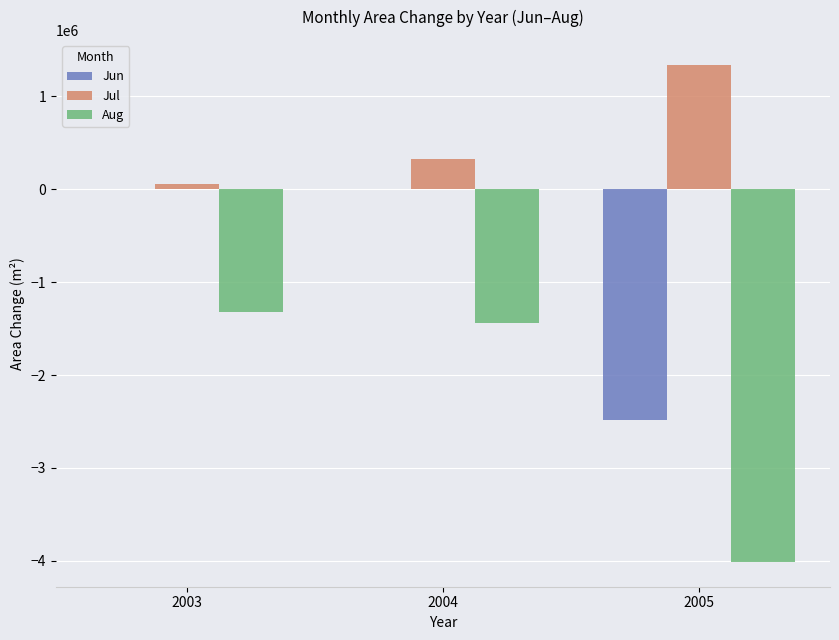

Which series changed the most between 2004 and 2005?

Aug